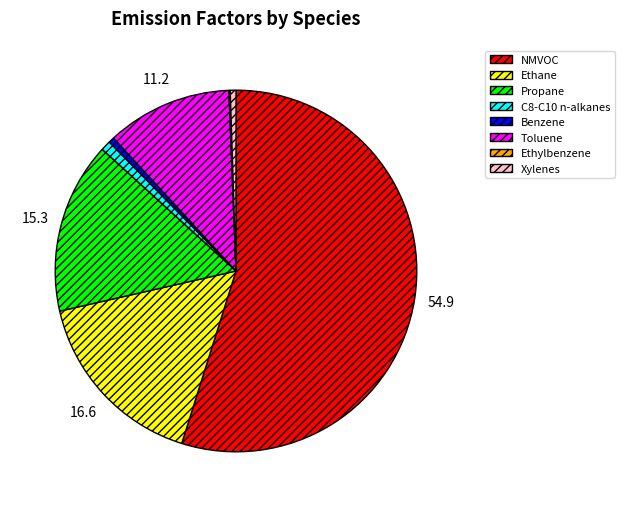

The C8-C10 n-alkanes slice represents 1% of the pie. True or false?

True